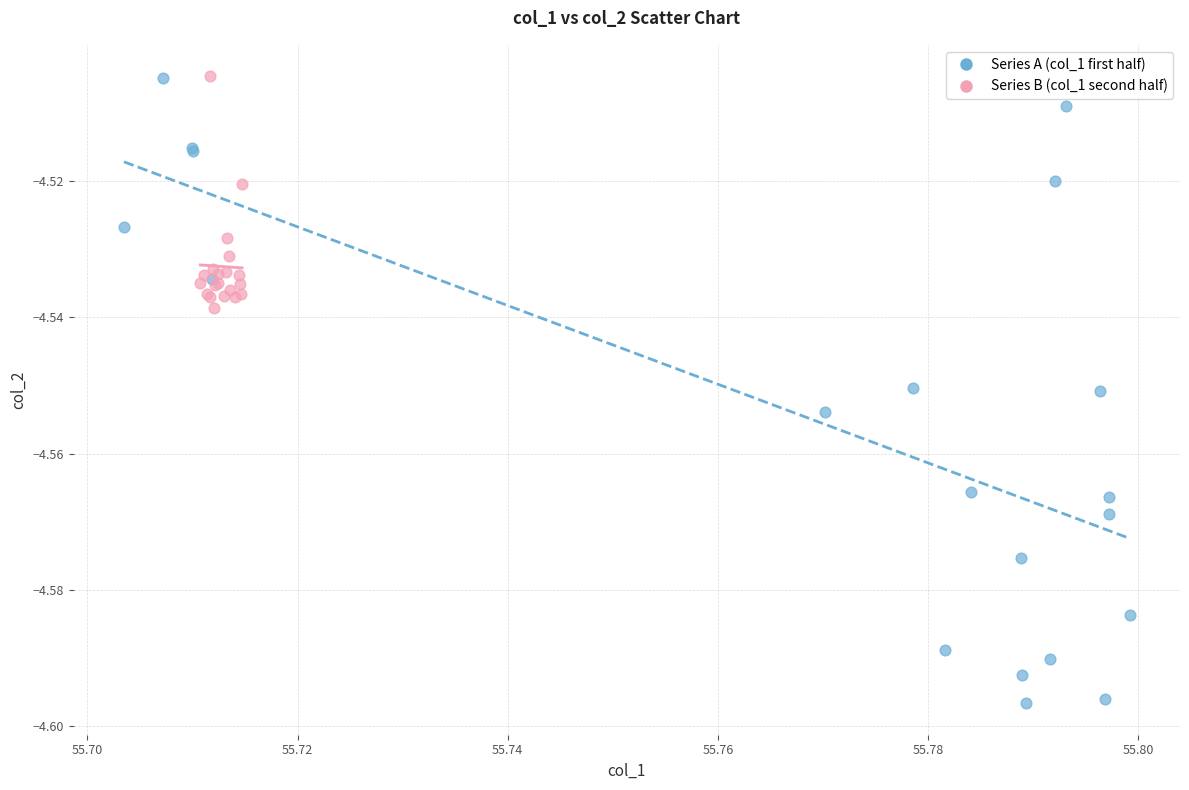

Which series has the largest Y range (max minus min)?

Series A (col_1 first half)